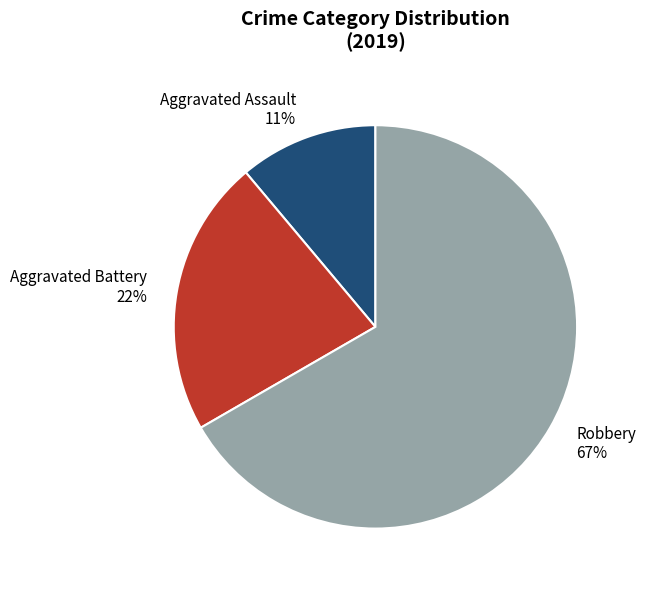

To the nearest percent, what is the difference between the largest and smallest slice percentages?

56%